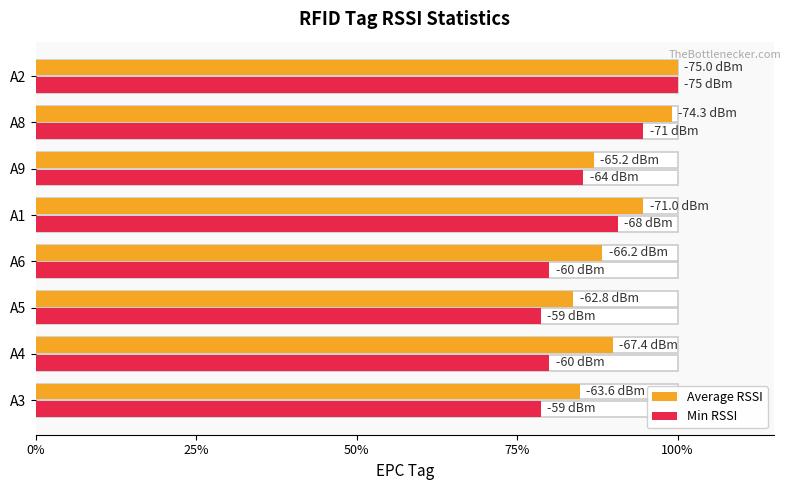

What is the minimum value for Min RSSI?

78.7